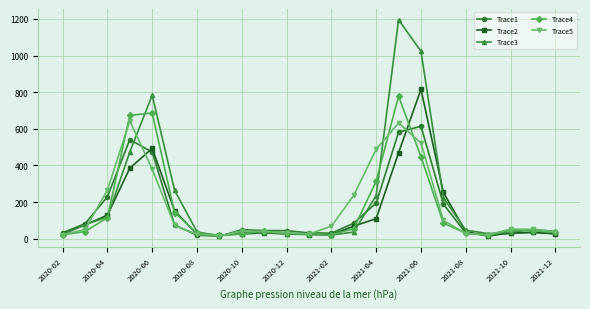

Which series has the largest total across all categories?

Trace3